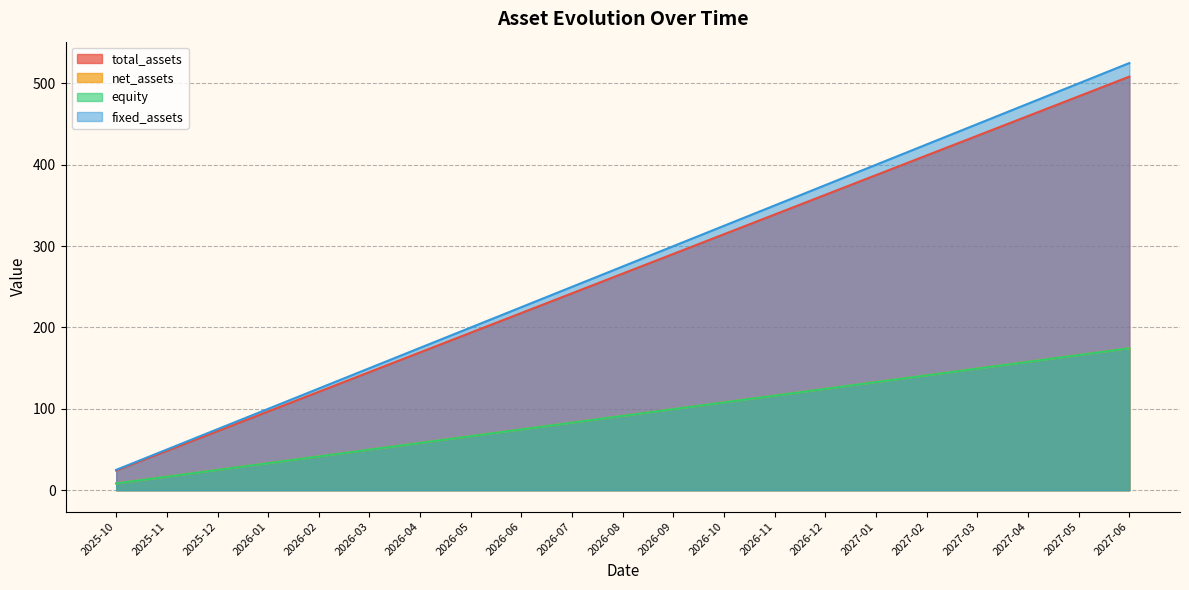

The value of total_assets at 2026-10 is 540.9. True or false?

False